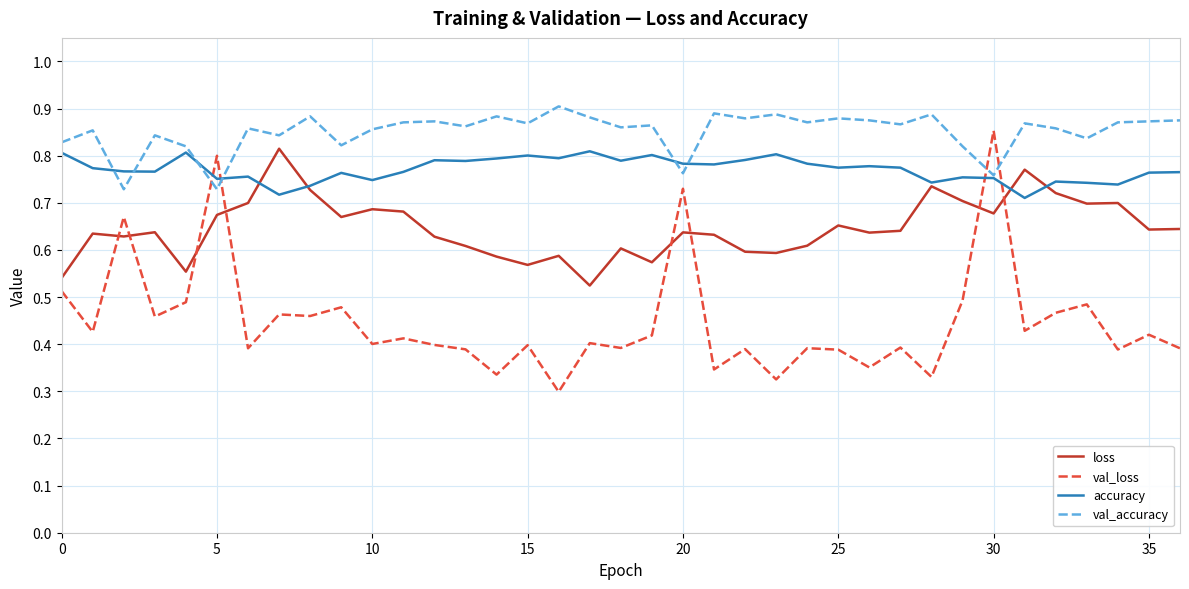

Which series has the widest spread of values?

val_loss